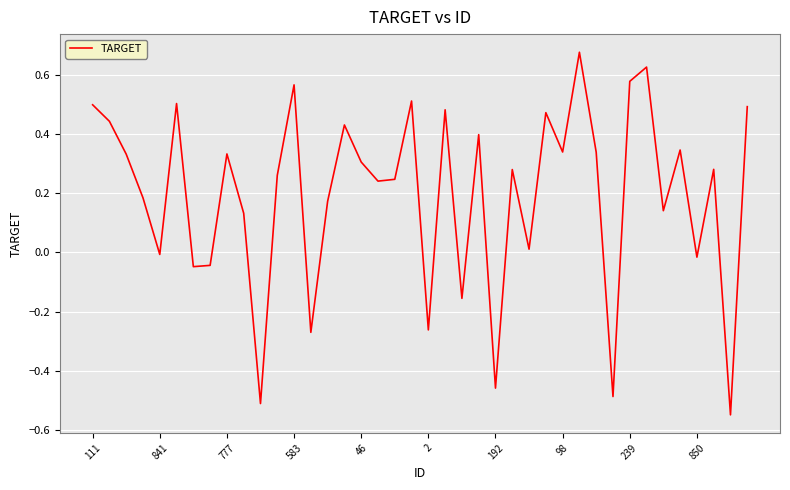

What is the difference between the maximum and minimum values?

1.2